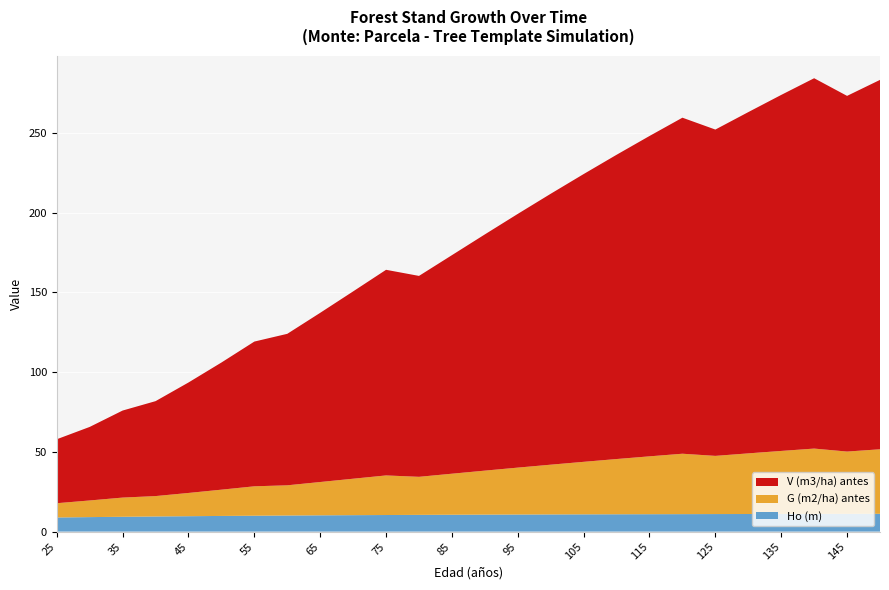

Reading right to left, list all the values displayed in this chart.

V (m3/ha) antes: 150=231.7	145=223.1	140=232.2	135=223.3	130=214.0	125=204.6	120=210.7	115=200.9	110=190.8	105=180.5	100=169.9	95=159.1	90=148.1	85=137.1	80=126.0	75=128.9	70=117.5	65=106.1	60=95.0	55=90.8	50=79.7	45=69.3	40=59.5	35=54.6	30=46.1	25=40.1
G (m2/ha) antes: 150=40.5	145=39.1	140=41.0	135=39.5	130=38.0	125=36.5	120=37.9	115=36.3	110=34.6	105=32.9	100=31.2	95=29.4	90=27.6	85=25.7	80=23.9	75=24.8	70=22.9	65=20.9	60=18.9	55=18.4	50=16.5	45=14.6	40=12.8	35=12.1	30=10.4	25=8.9
Ho (m): 150=11.1	145=11.1	140=11.1	135=11.1	130=11.0	125=11.0	120=10.9	115=10.9	110=10.8	105=10.8	100=10.8	95=10.7	90=10.6	85=10.6	80=10.5	75=10.4	70=10.3	65=10.2	60=10.1	55=9.9	50=9.8	45=9.6	40=9.5	35=9.3	30=9.1	25=8.8